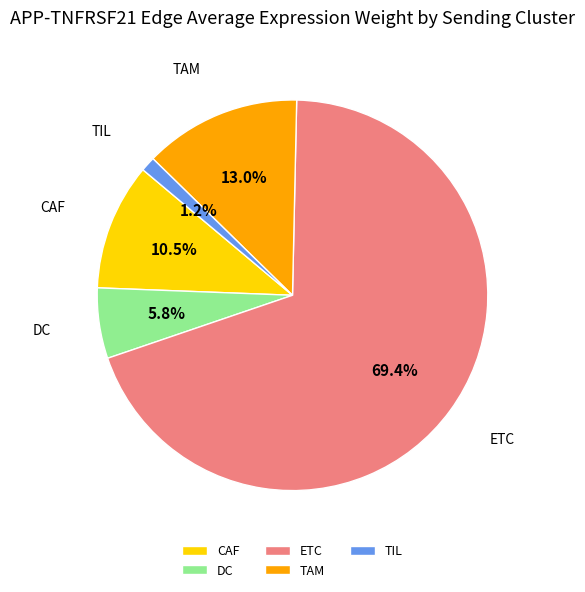

Between TIL and CAF, which is larger?

CAF